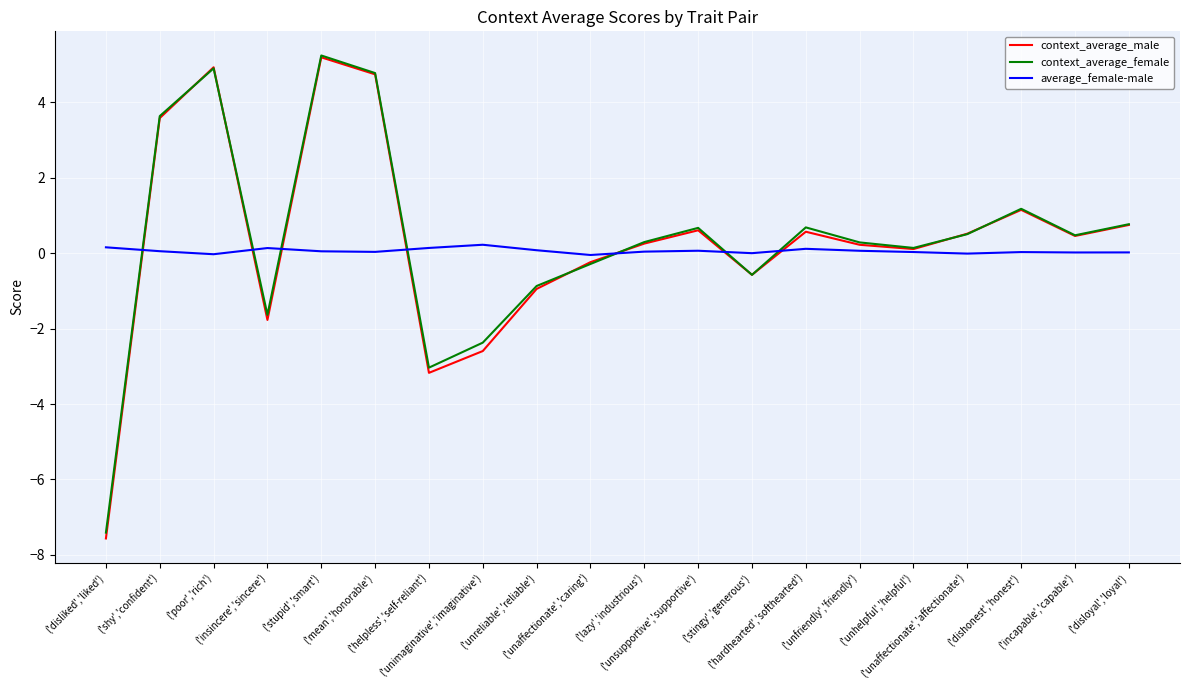

What is the minimum value for context_average_female?

-7.4